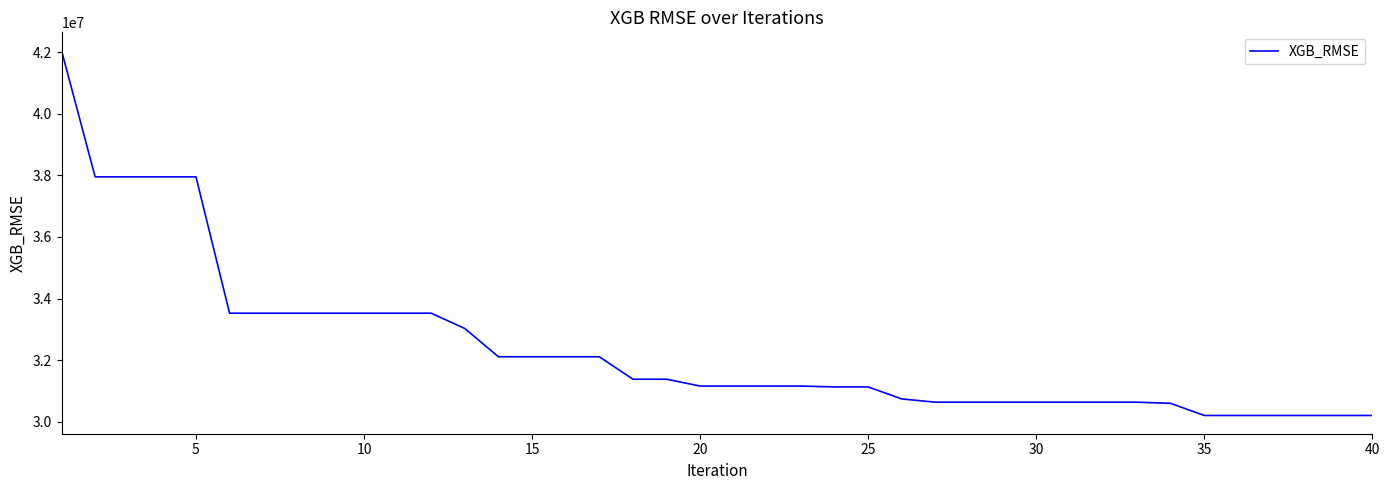

What is the difference between the second highest and minimum values?

7749301.9